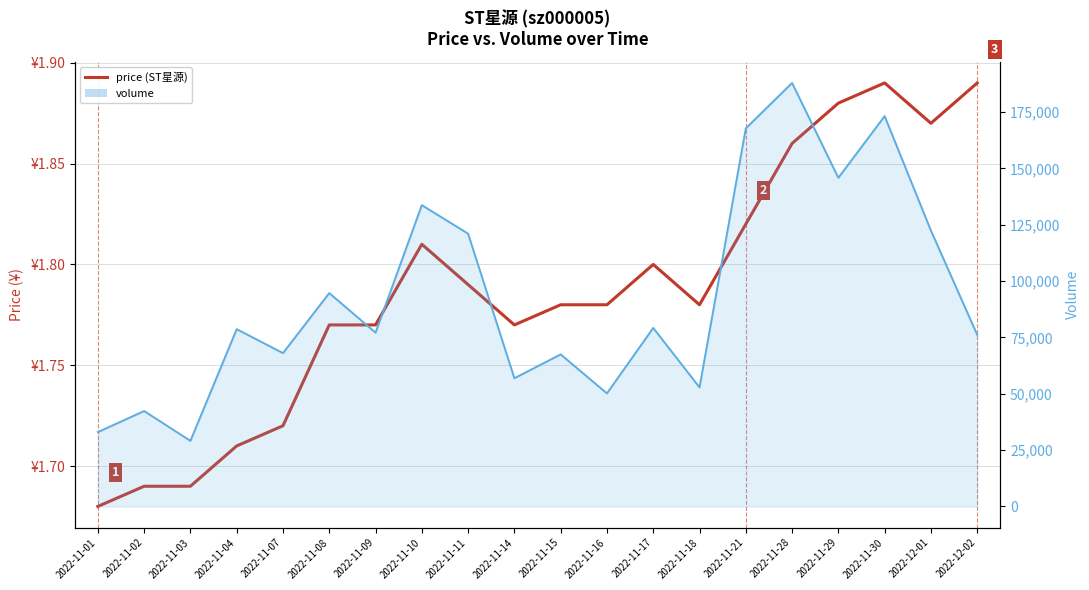

What is the difference between the maximum and minimum values in the price series?

0.2